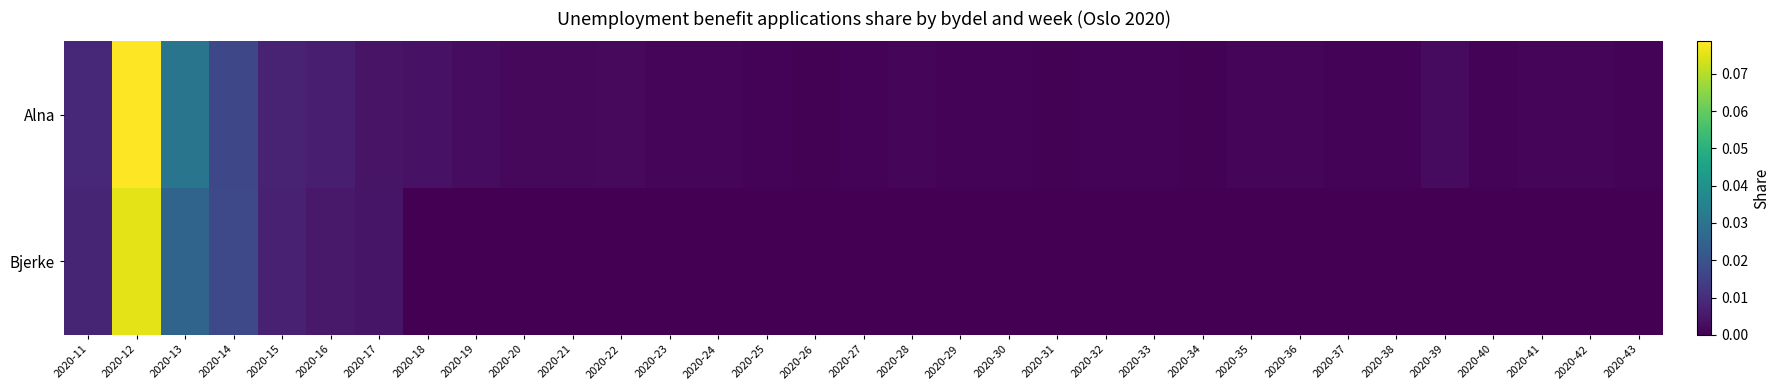

Reading right to left, transcribe all the data shown in this chart.

Alna: 2020-43=0.0	2020-42=0.0	2020-41=0.0	2020-40=0.0	2020-39=0.0	2020-38=0.0	2020-37=0.0	2020-36=0.0	2020-35=0.0	2020-34=0.0	2020-33=0.0	2020-32=0.0	2020-31=0.0	2020-30=0.0	2020-29=0.0	2020-28=0.0	2020-27=0.0	2020-26=0.0	2020-25=0.0	2020-24=0.0	2020-23=0.0	2020-22=0.0	2020-21=0.0	2020-20=0.0	2020-19=0.0	2020-18=0.0	2020-17=0.0	2020-16=0.0	2020-15=0.0	2020-14=0.0	2020-13=0.0	2020-12=0.1	2020-11=0.0
Bjerke: 2020-43=0.0	2020-42=0.0	2020-41=0.0	2020-40=0.0	2020-39=0.0	2020-38=0.0	2020-37=0.0	2020-36=0.0	2020-35=0.0	2020-34=0.0	2020-33=0.0	2020-32=0.0	2020-31=0.0	2020-30=0.0	2020-29=0.0	2020-28=0.0	2020-27=0.0	2020-26=0.0	2020-25=0.0	2020-24=0.0	2020-23=0.0	2020-22=0.0	2020-21=0.0	2020-20=0.0	2020-19=0.0	2020-18=0.0	2020-17=0.0	2020-16=0.0	2020-15=0.0	2020-14=0.0	2020-13=0.0	2020-12=0.1	2020-11=0.0